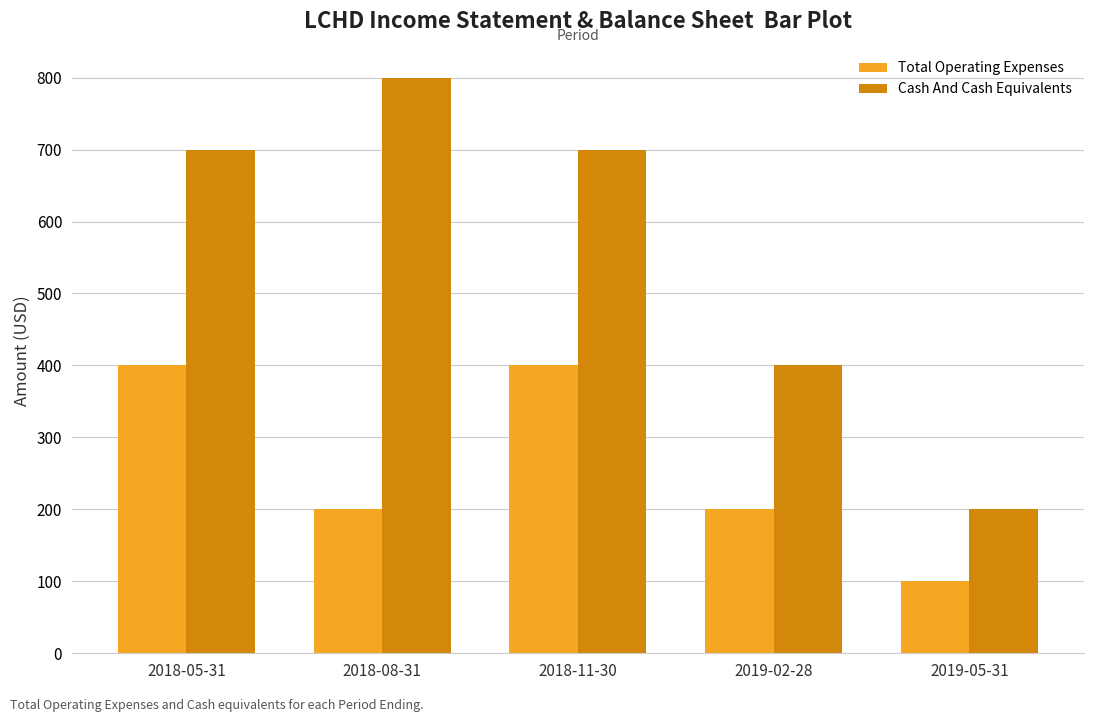

Rank the series by their maximum value, from lowest to highest.

Total Operating Expenses, Cash And Cash Equivalents